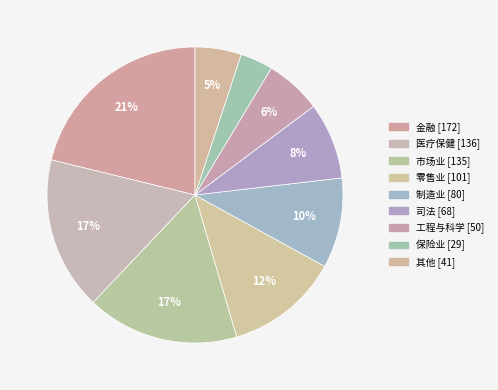

Is there any slice that represents more than half of the pie?

No